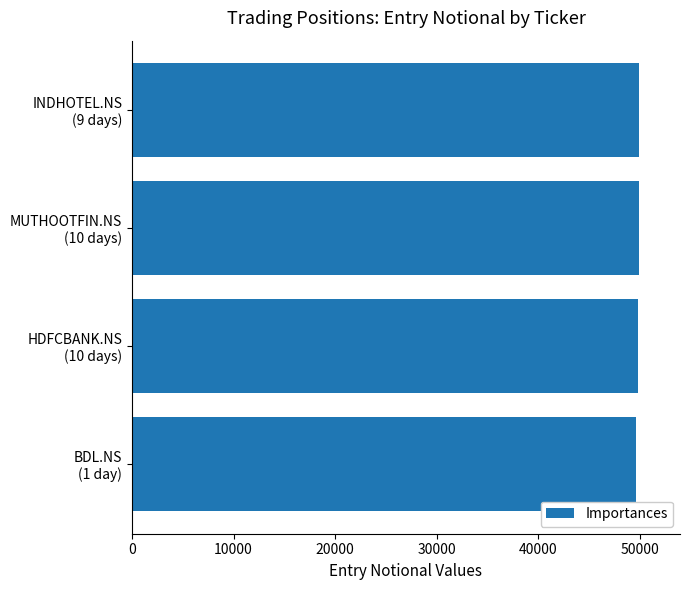

How many data points are less than 49934?

2